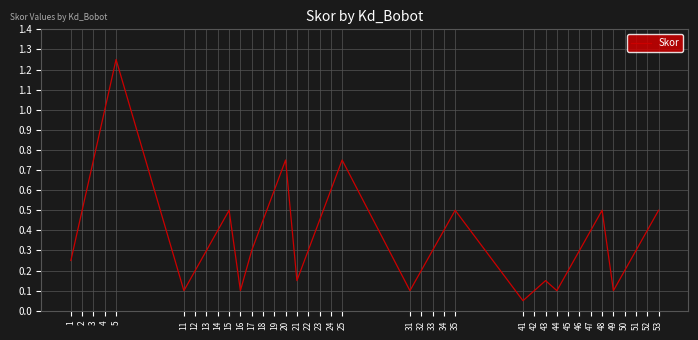

Read the value at 4.

1.0